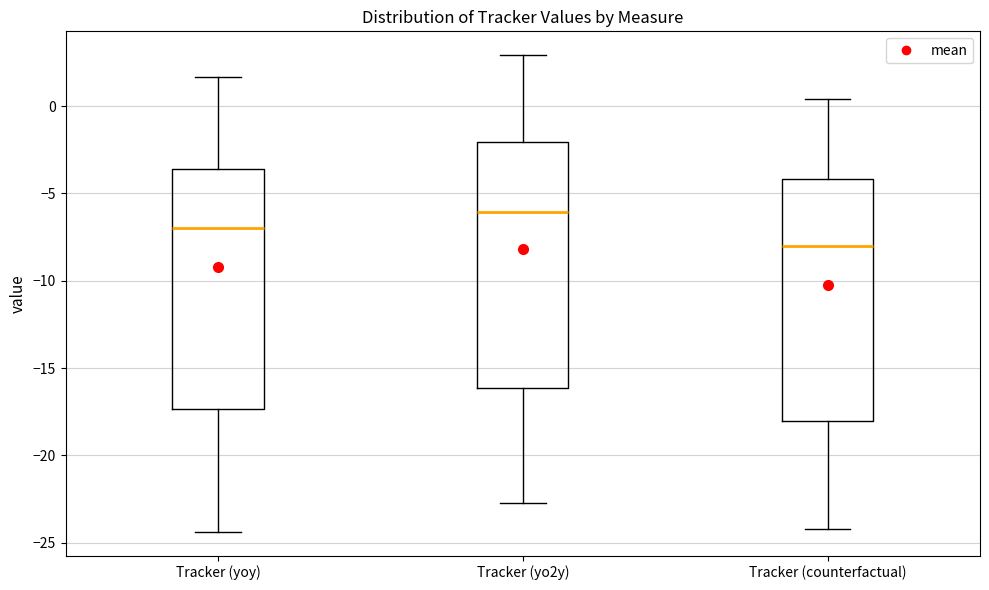

Reading left to right, transcribe this box plot: for each box, give where its median line is, the range the box spans, and where its two whiskers end, as read against the y-axis. The values are not printed on the chart, so give them approximately, as read against the axis.

Tracker (yoy): median -7.0, box -17.5 to -3.5, whiskers -24.5 to 1.5
Tracker (yo2y): median -6.0, box -16.0 to -2.0, whiskers -23.0 to 3.0
Tracker (counterfactual): median -8.0, box -18.0 to -4.0, whiskers -24.0 to 0.5